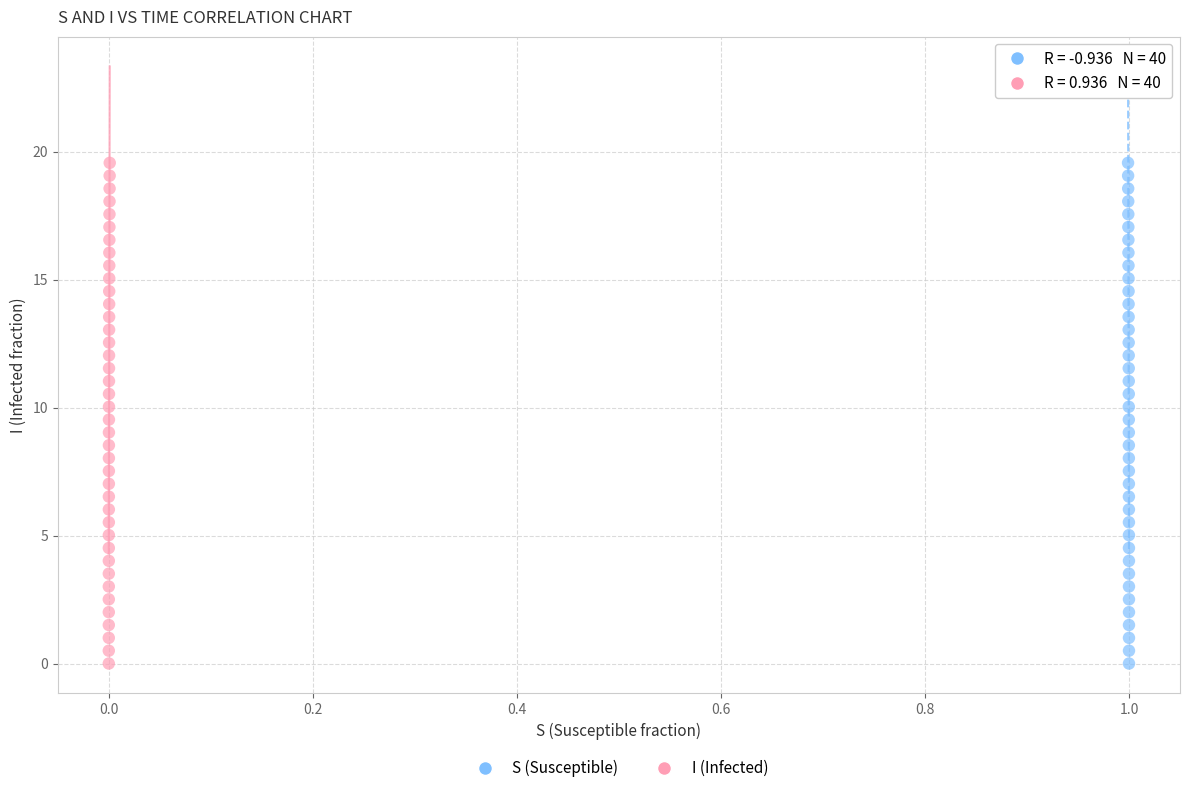

What are all the series names shown in the legend?

S (Susceptible), I (Infected)